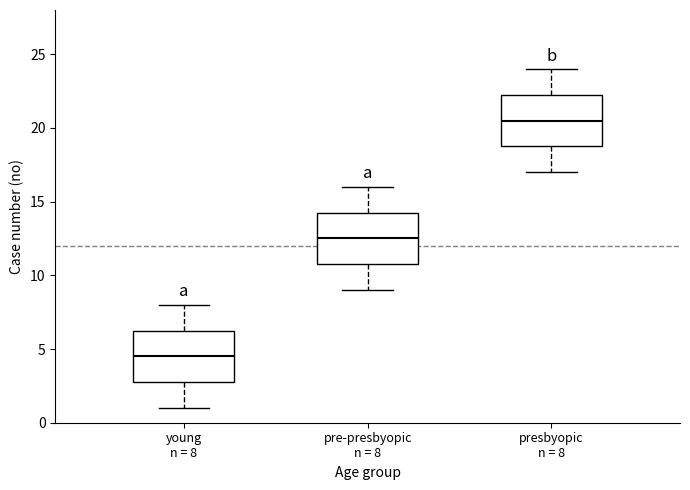

Which box's median line is the lowest?

young n = 8